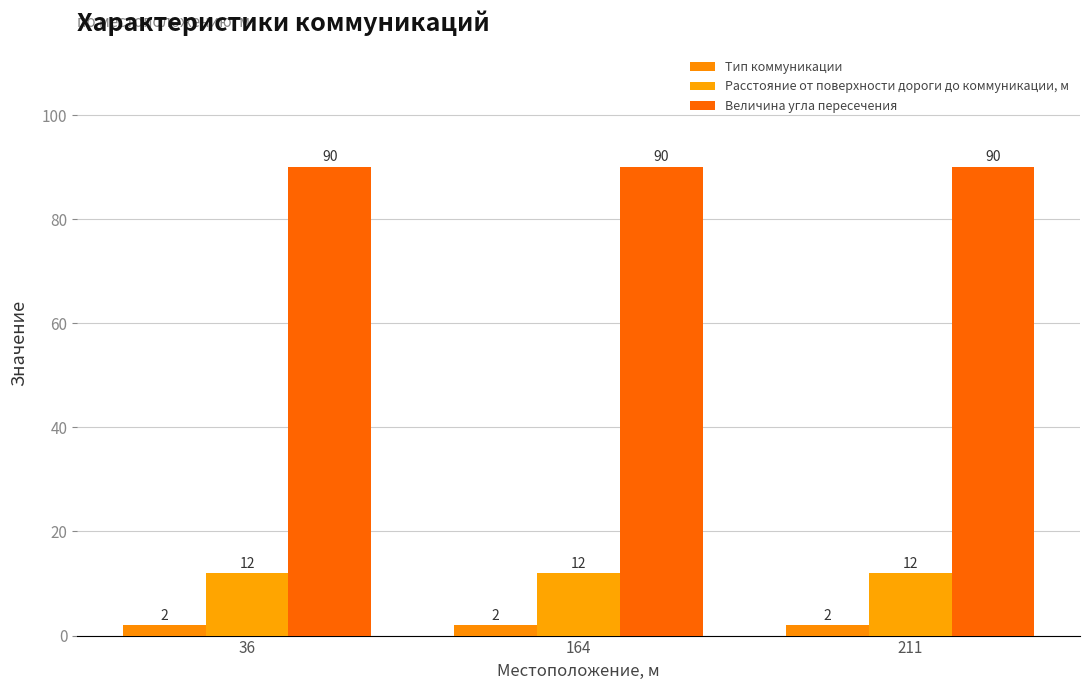

Between 36 and 211, which series saw the biggest shift?

Тип коммуникации